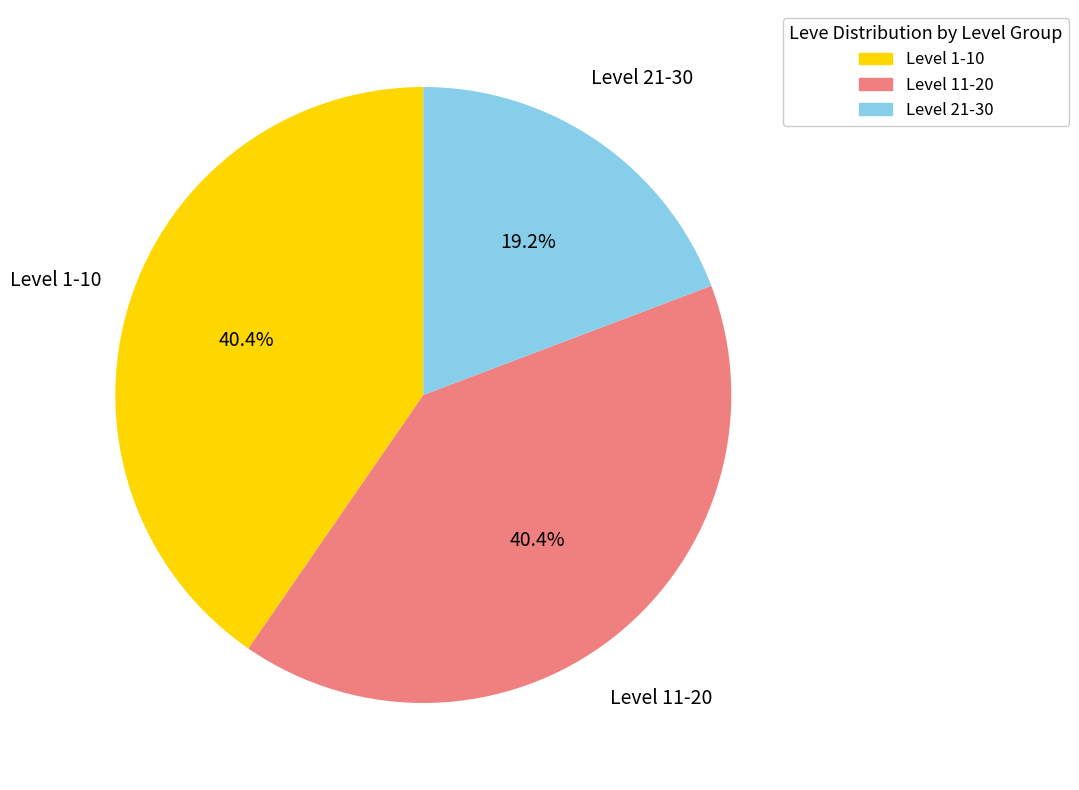

Is there any slice that represents more than half of the pie?

No